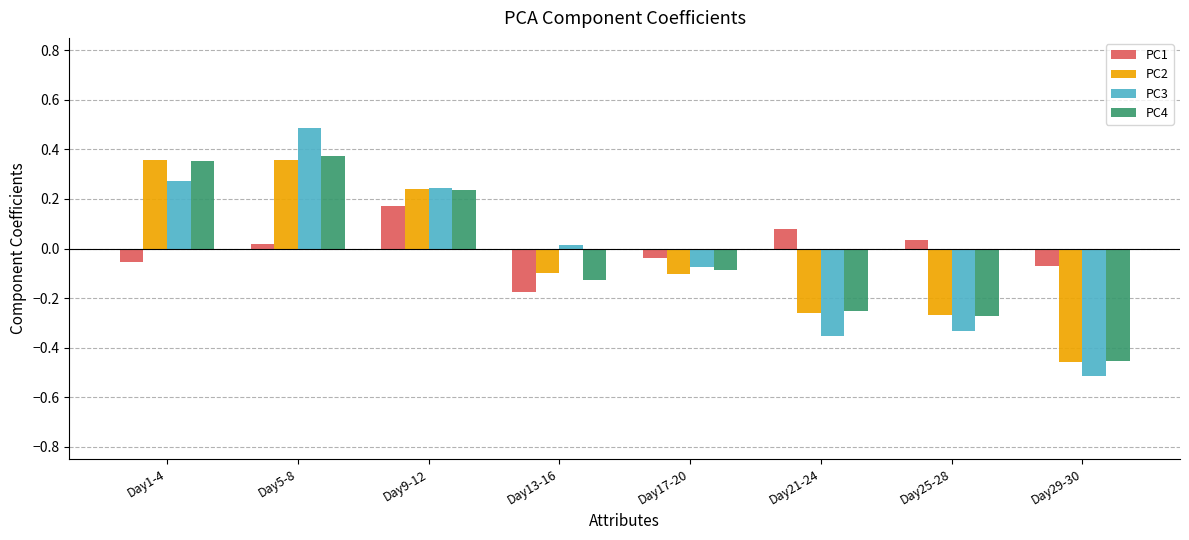

Between Day9-12 and Day29-30, which series saw the biggest shift?

PC3